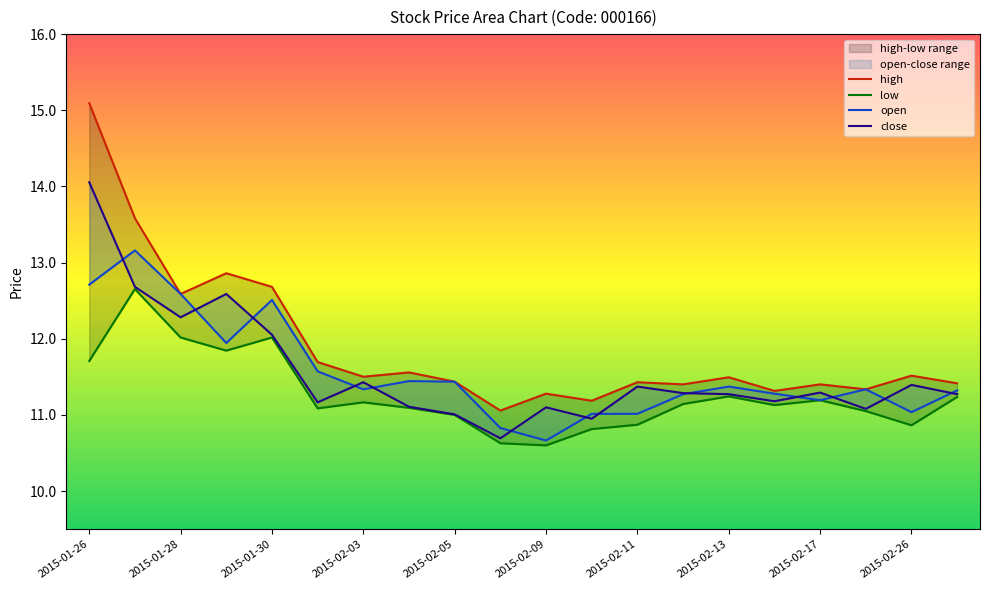

What is the sum of the high values at 2015-01-30 and 2015-02-26?

24.2